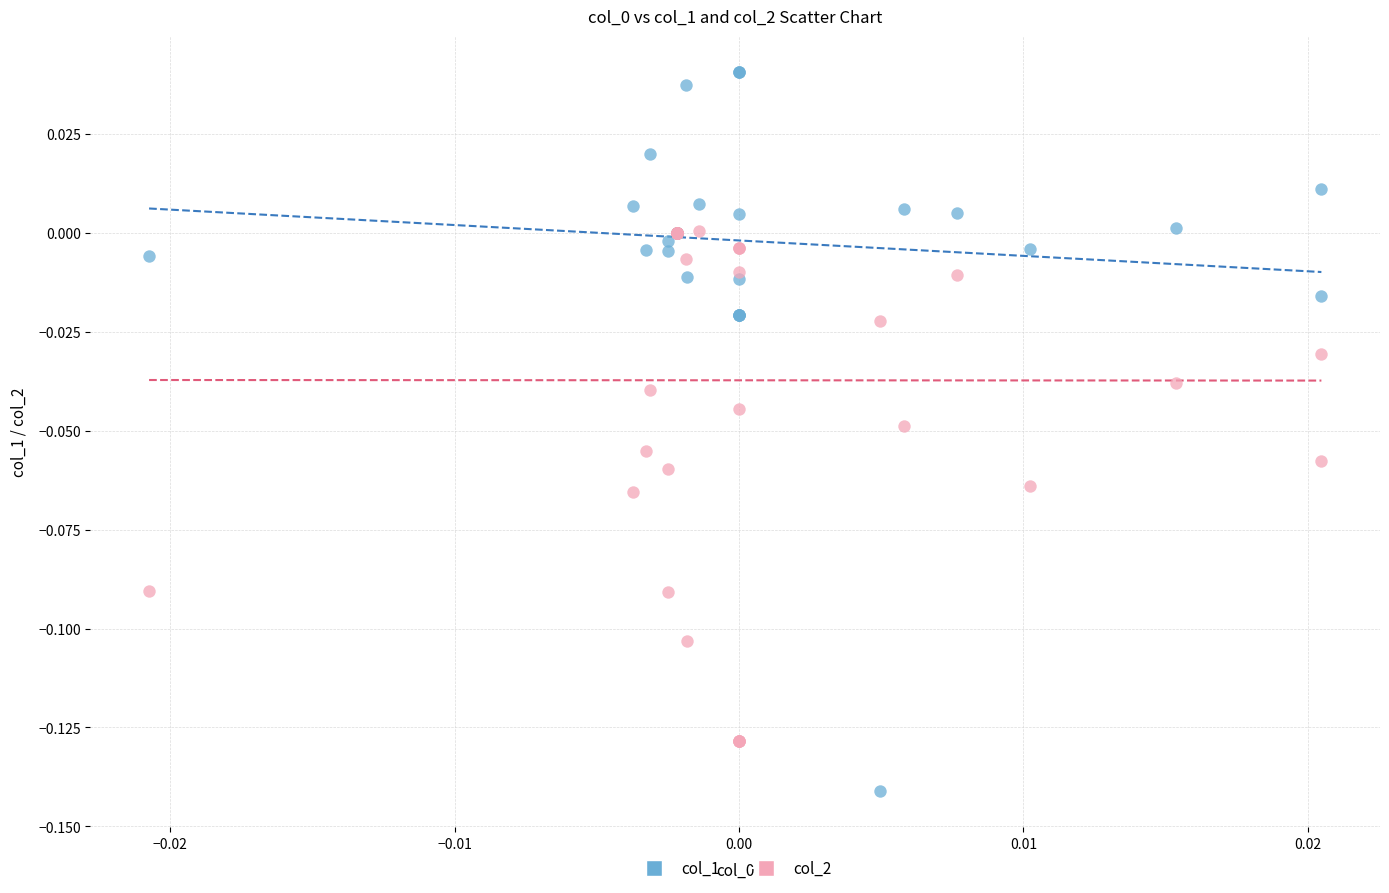

Which series contains the highest Y value?

col_1